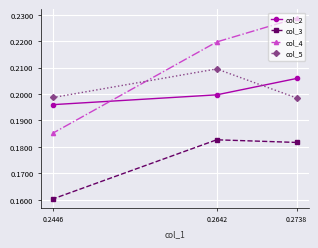

At which label does col_5 reach its peak?

0.2642